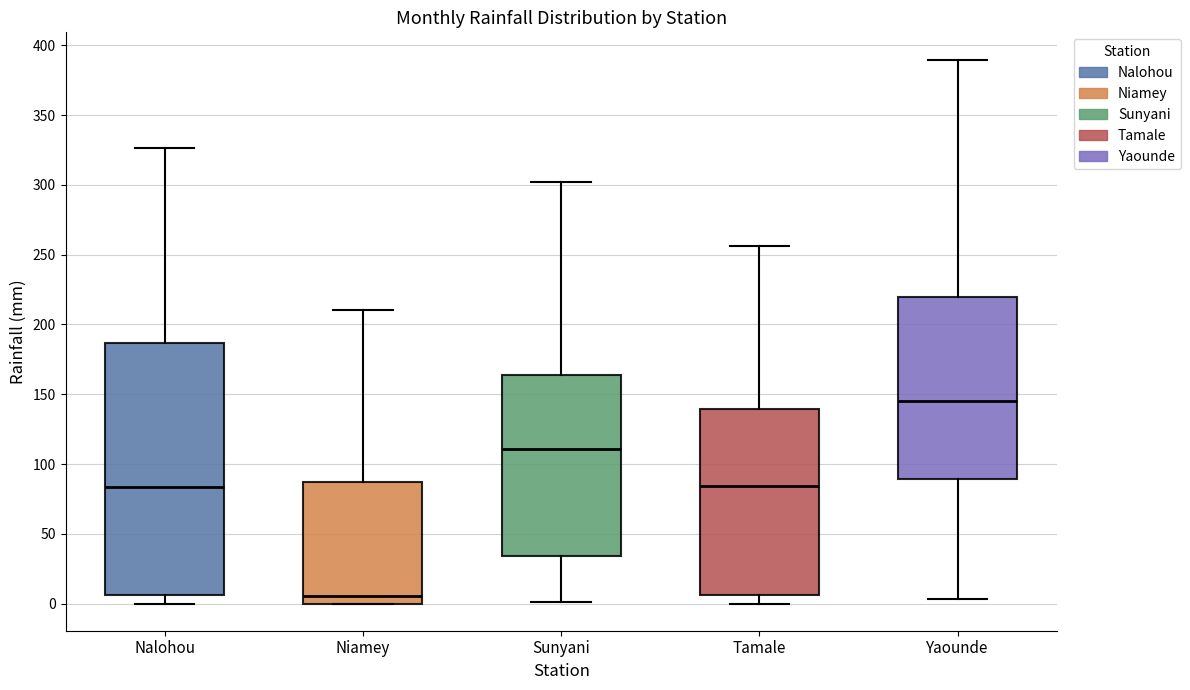

Which box is the tallest, from its lower edge to its upper edge?

Nalohou